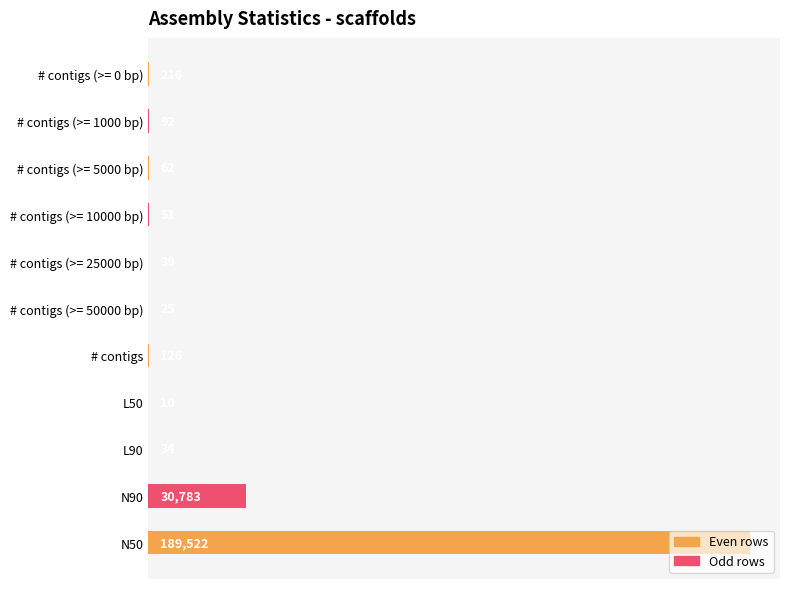

Which has a higher value, # contigs (>= 5000 bp) or # contigs?

# contigs